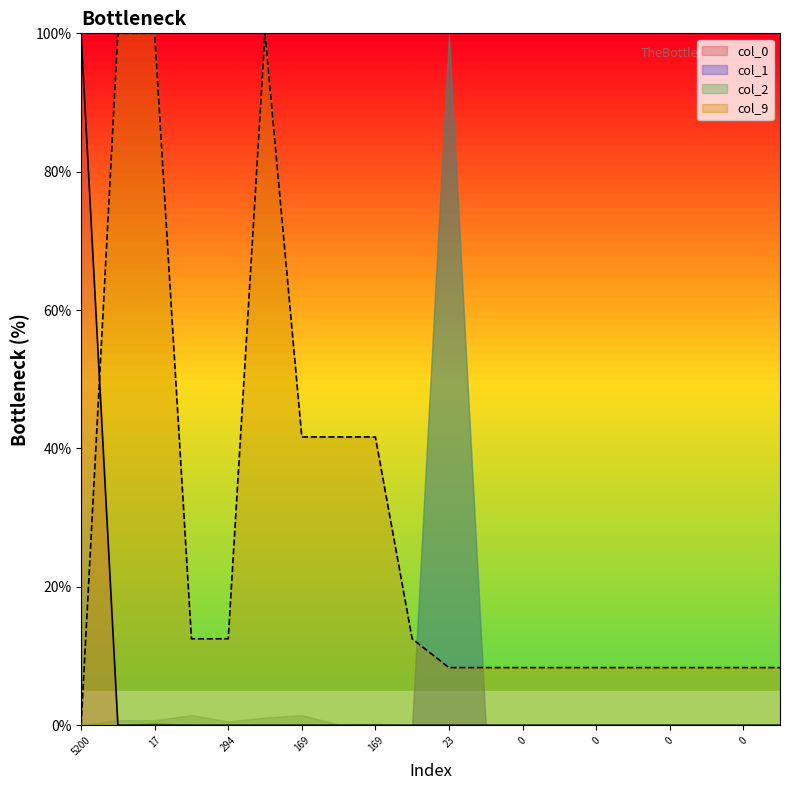

Does the chart have visible grid lines?

No